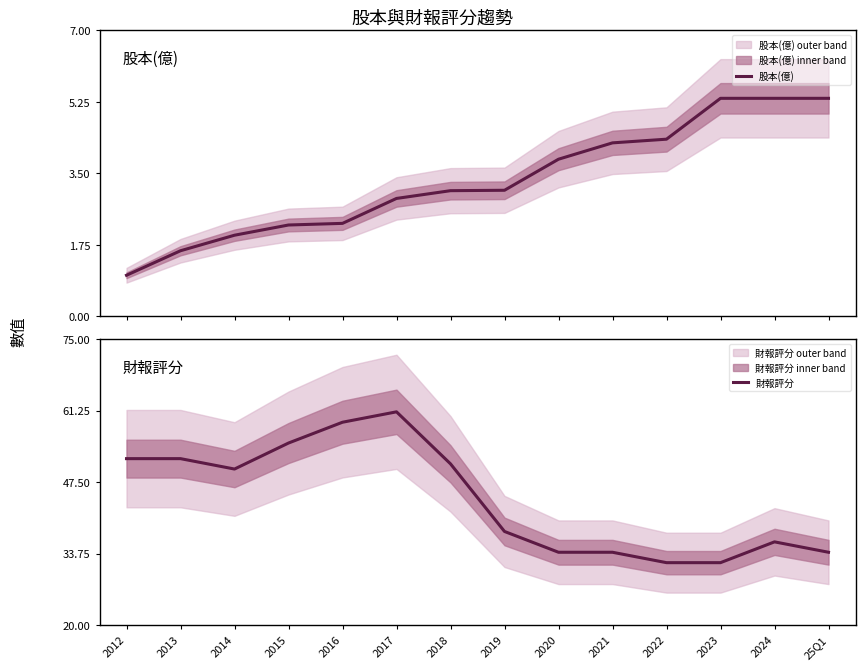

True or false: 股本(億) and 財報評分 intersect in this chart.

False